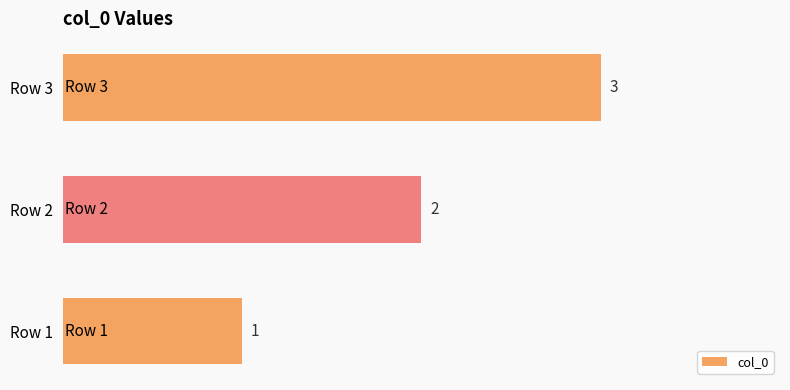

What is the ratio of the value at Row 2 to the value at Row 3?

0.7